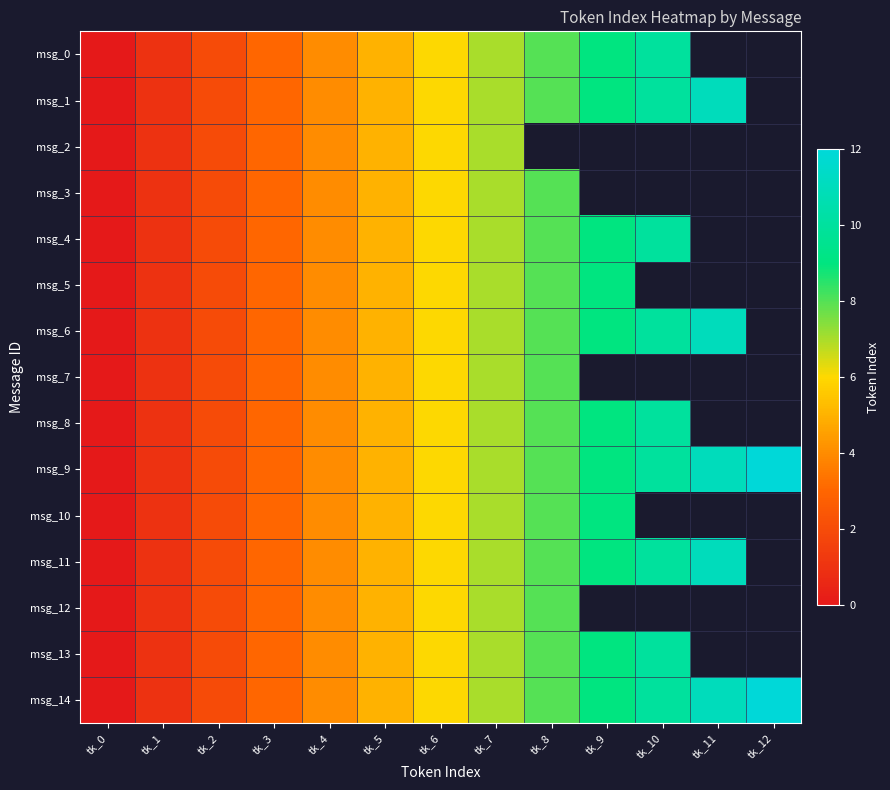

At which label is msg_3 closest to 4?

tk_4